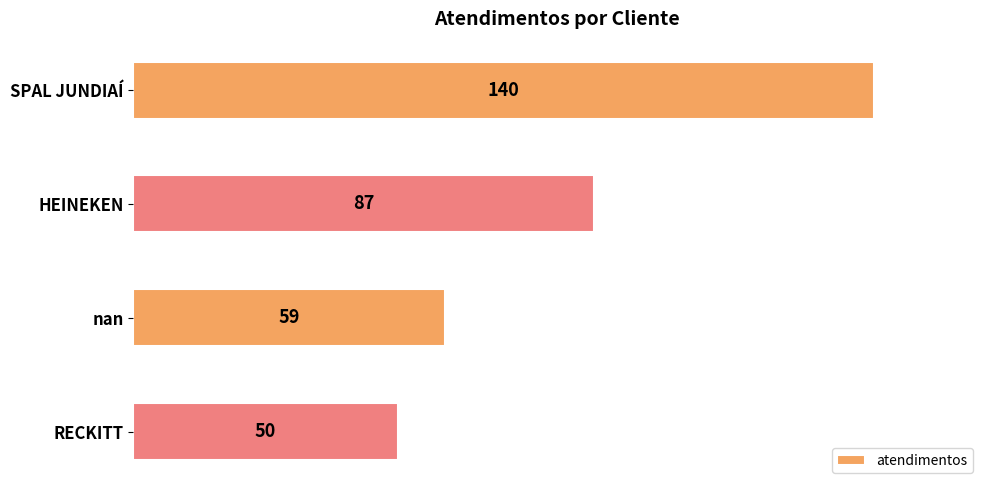

What is the change in value from HEINEKEN to nan?

-28